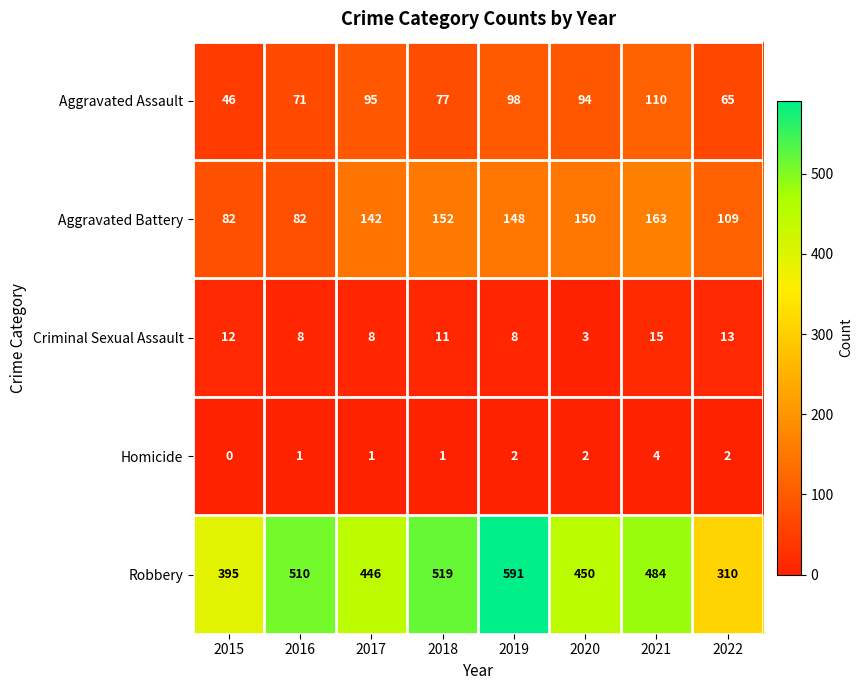

True or false: Homicide has a value of 1 at 2021.

False